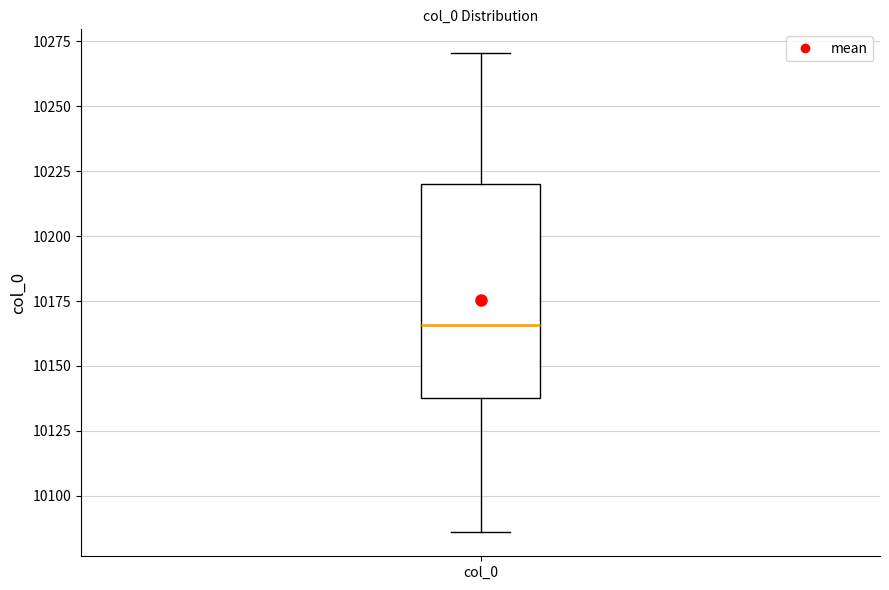

Transcribe this box plot: give where the median line is, the range the box spans, and where the two whiskers end, as read against the y-axis. The values are not printed on the chart, so give them approximately, as read against the axis.

median 10165, box 10140 to 10220, whiskers 10085 to 10270